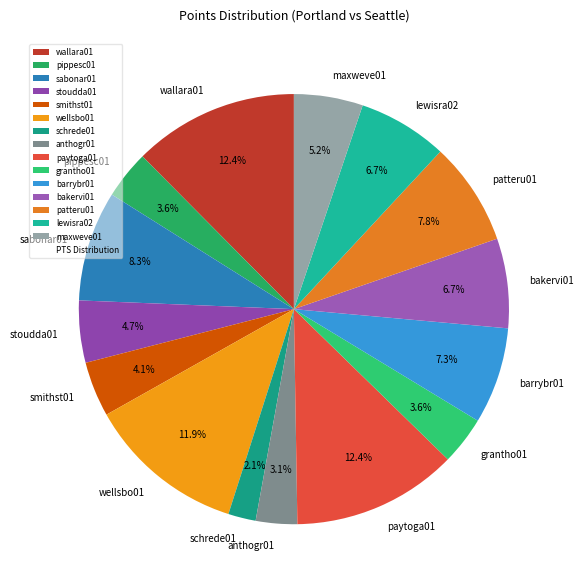

To the nearest percent, what is the average slice percentage?

7%